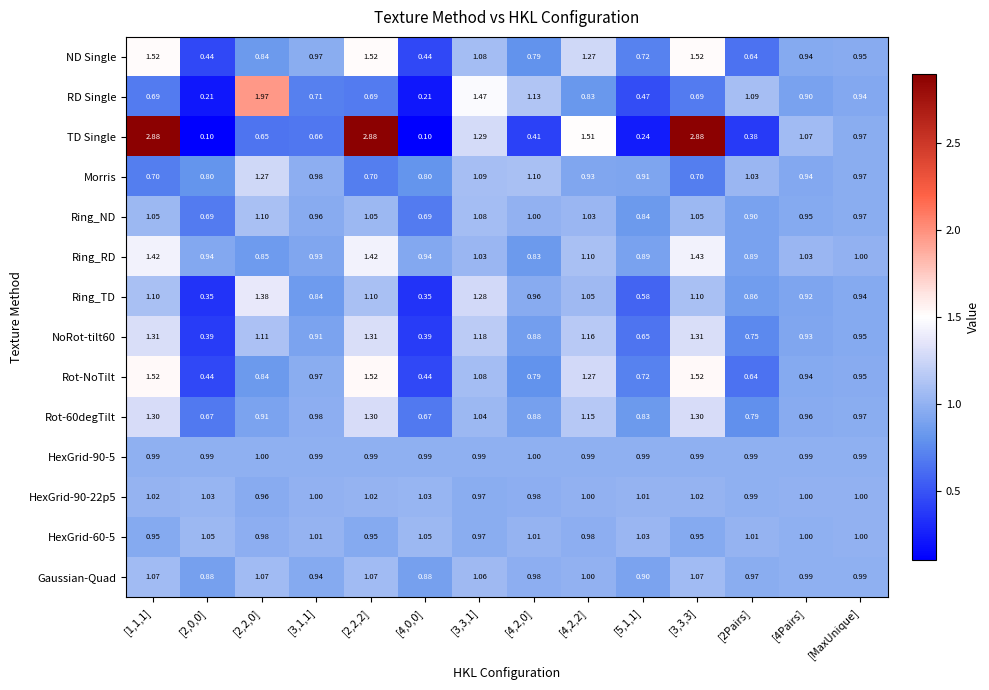

At which label is RD Single closest to 1?

[MaxUnique]